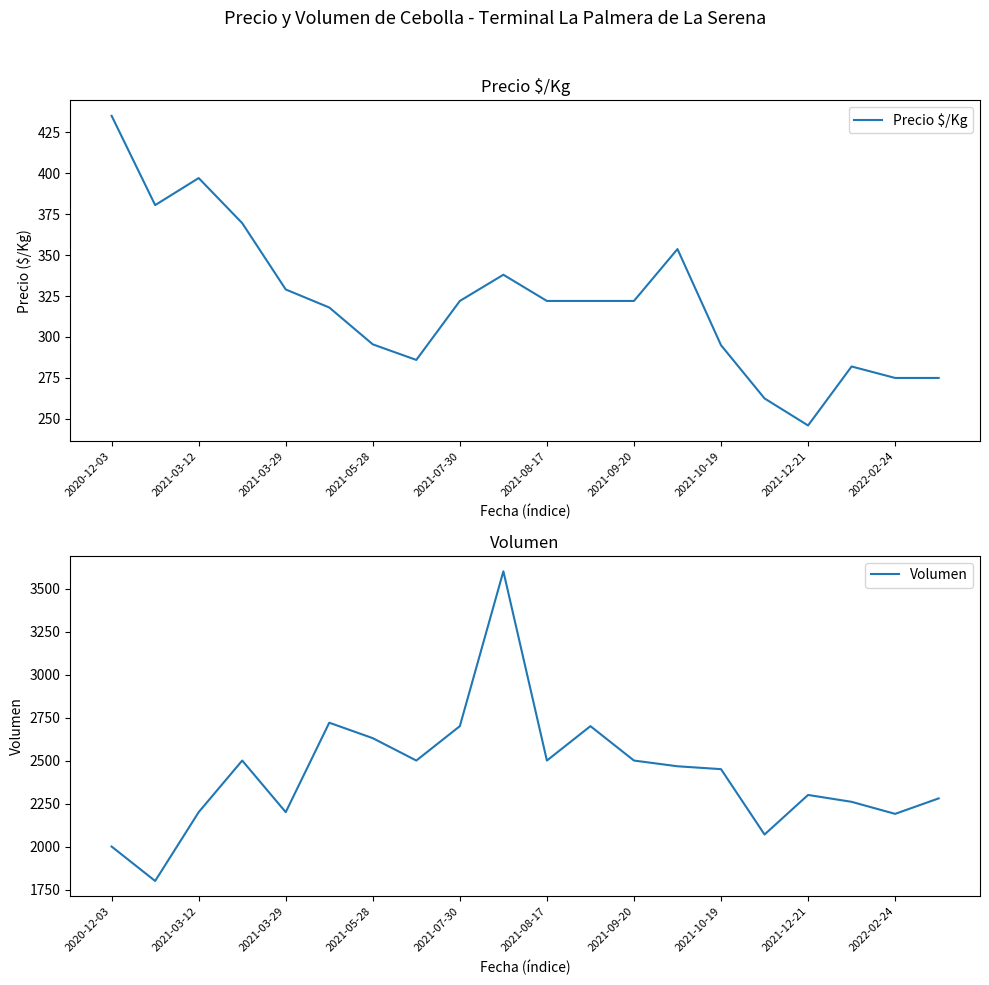

What is the maximum value for Volumen?

3600.0